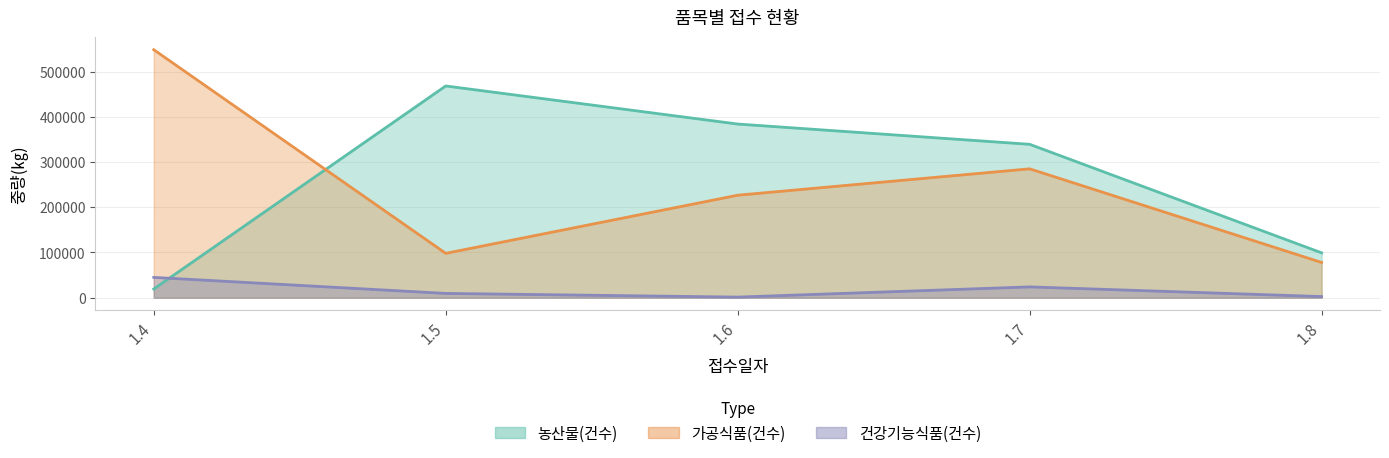

What is the total value across all series at 1.7?

648123